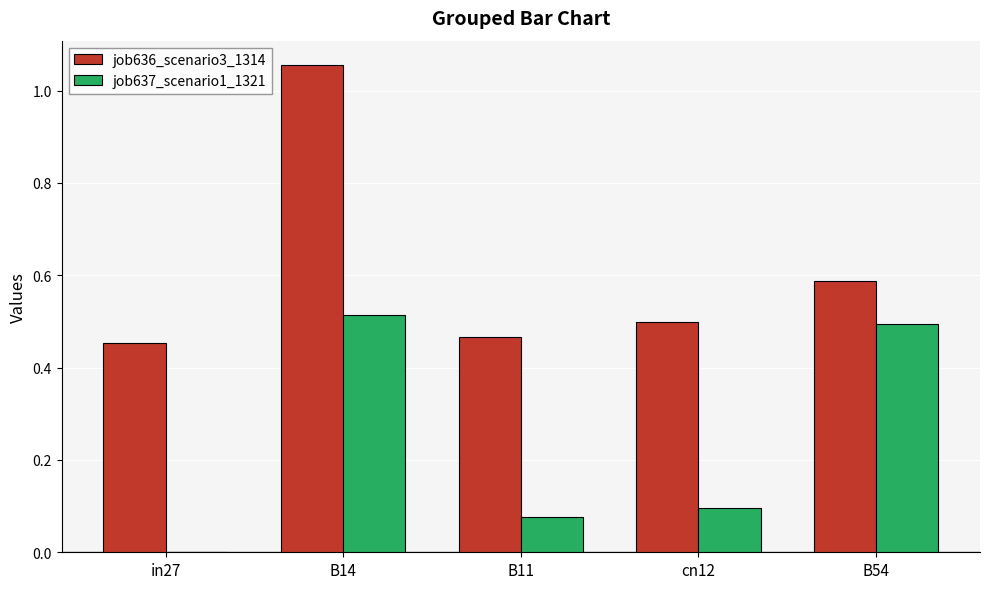

Are the bars horizontal?

No